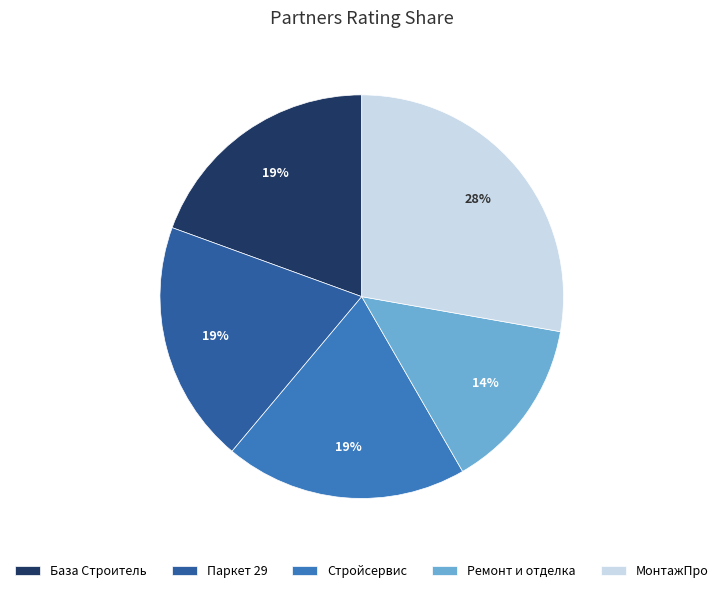

Approximately how many times larger is the value at Ремонт и отделка compared to База Строитель?

0.7